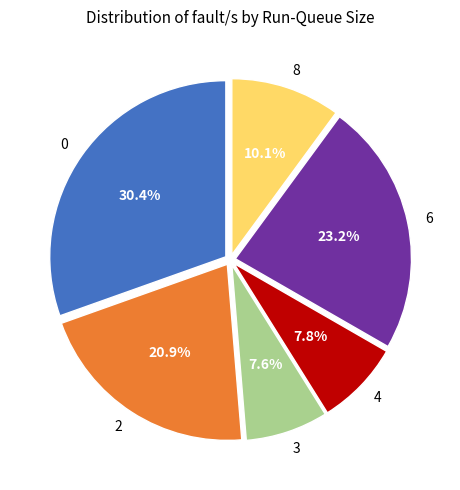

Is the sum of 8 and 2 greater than half?

No